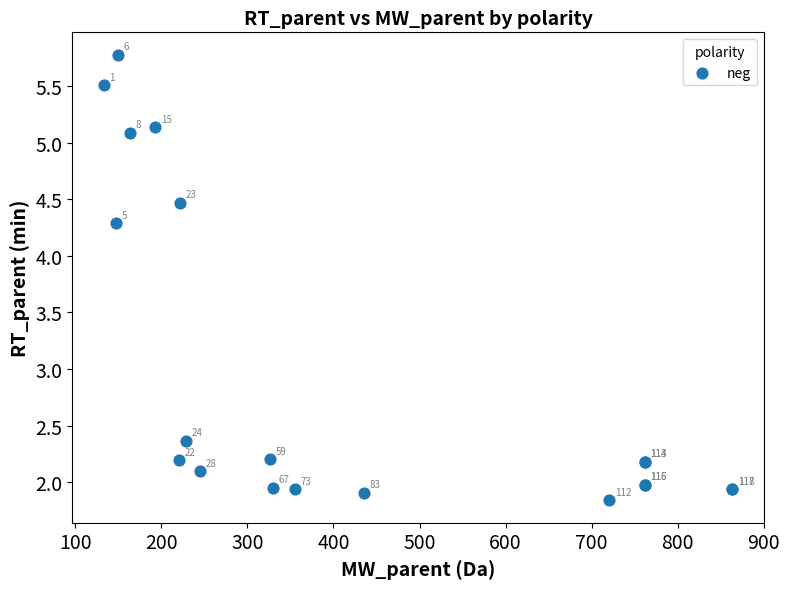

What Y value in the scatter plot is closest to 3?

2.4